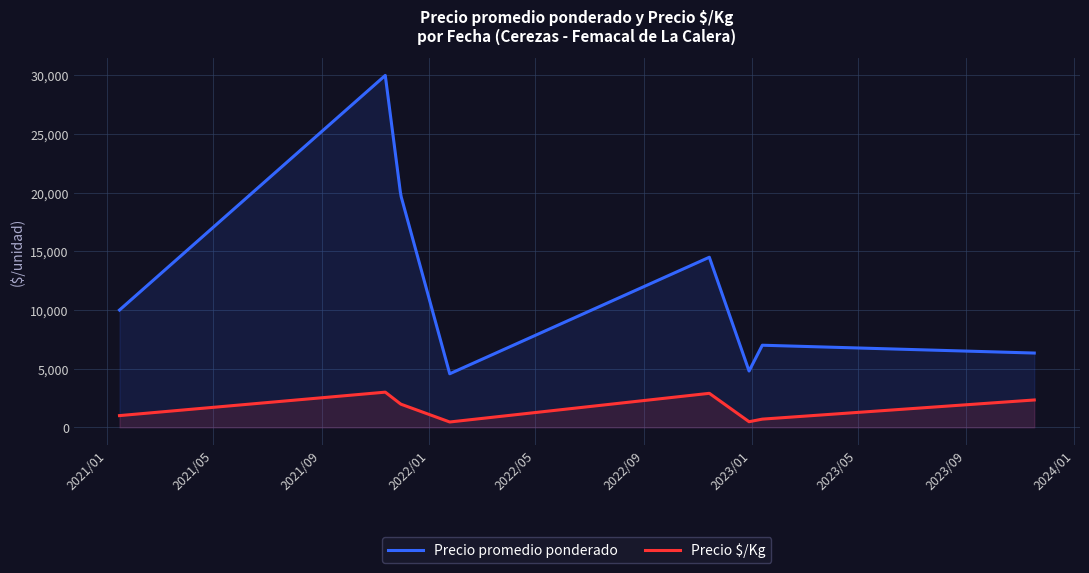

How many lines are shown in the chart?

2